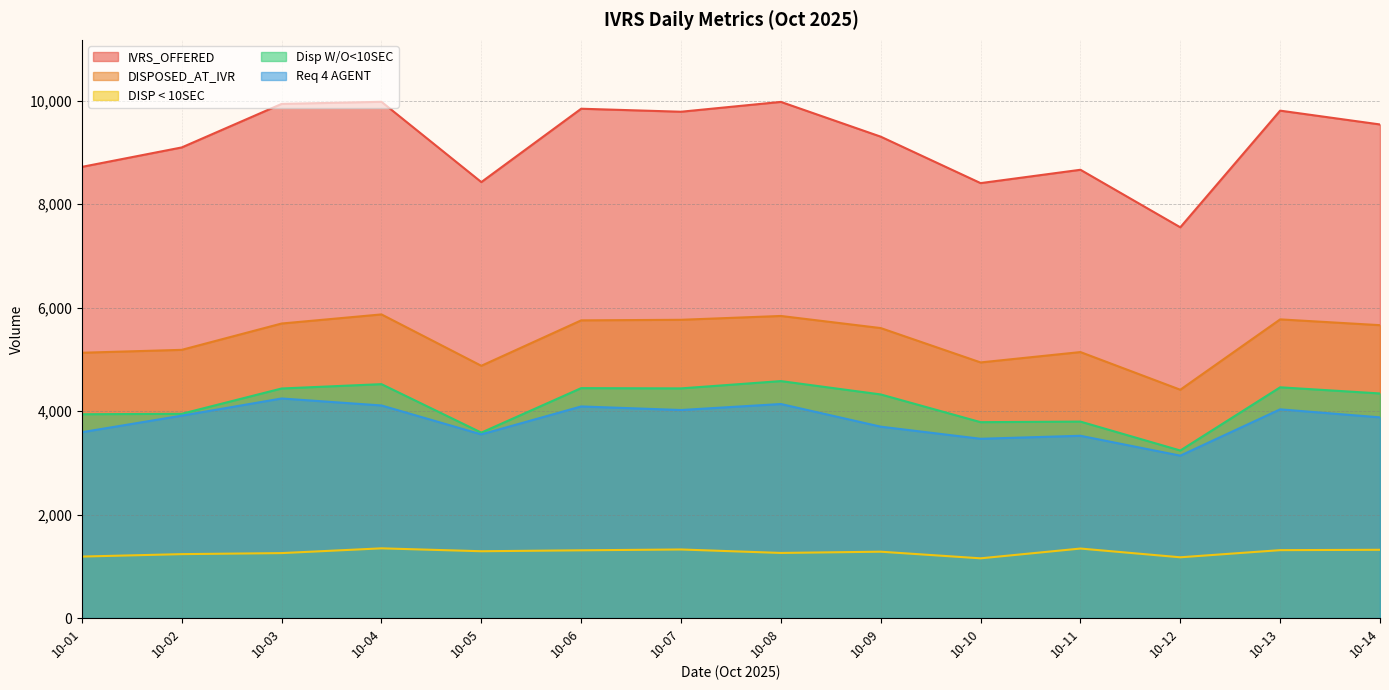

True or false: DISPOSED_AT_IVR has a value of 9109 at 10-02.

False